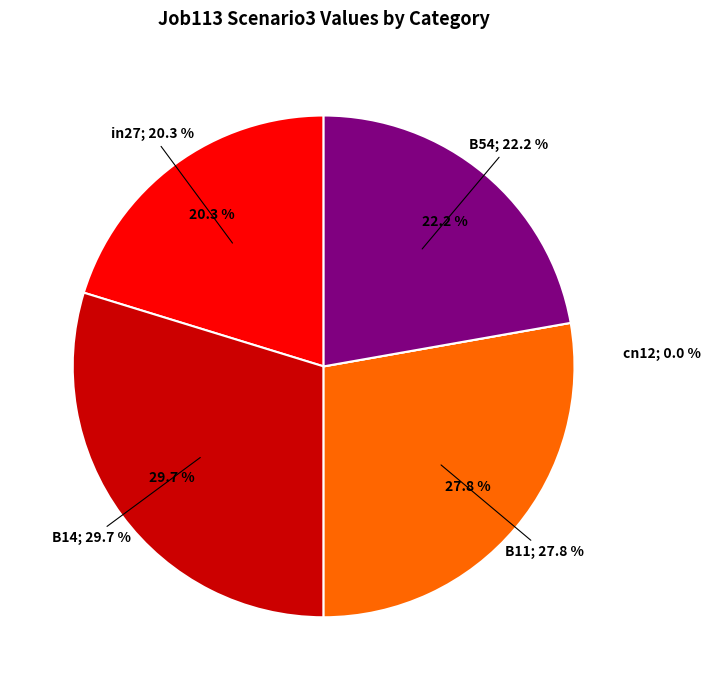

To the nearest percent, what is the difference between the B54 and B14 slice percentages?

8%